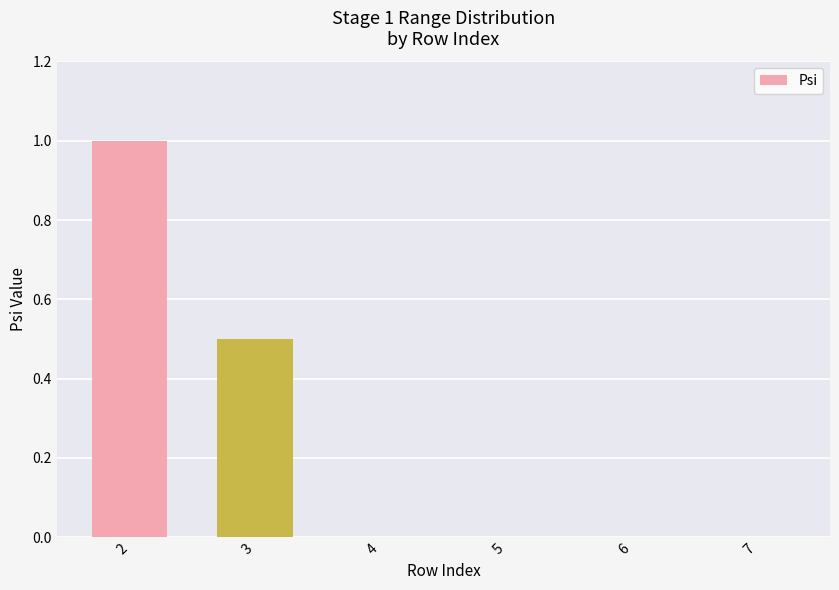

The value at 6 is 0.0. True or false?

True